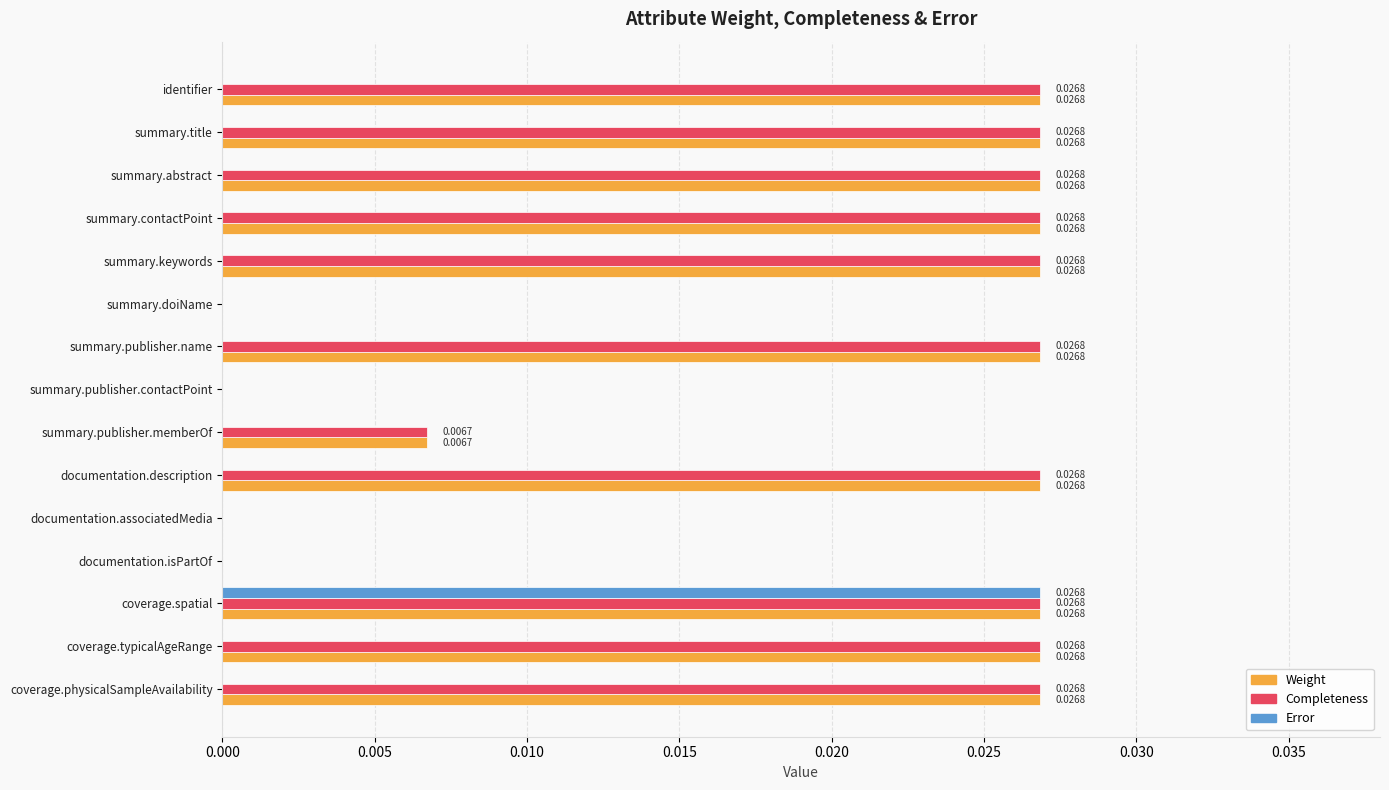

At which category is the sum across all series the highest?

coverage.spatial